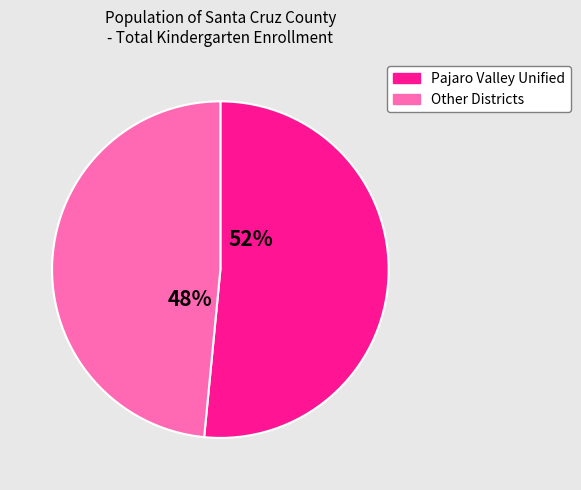

To the nearest percent, what is the average slice percentage?

50%